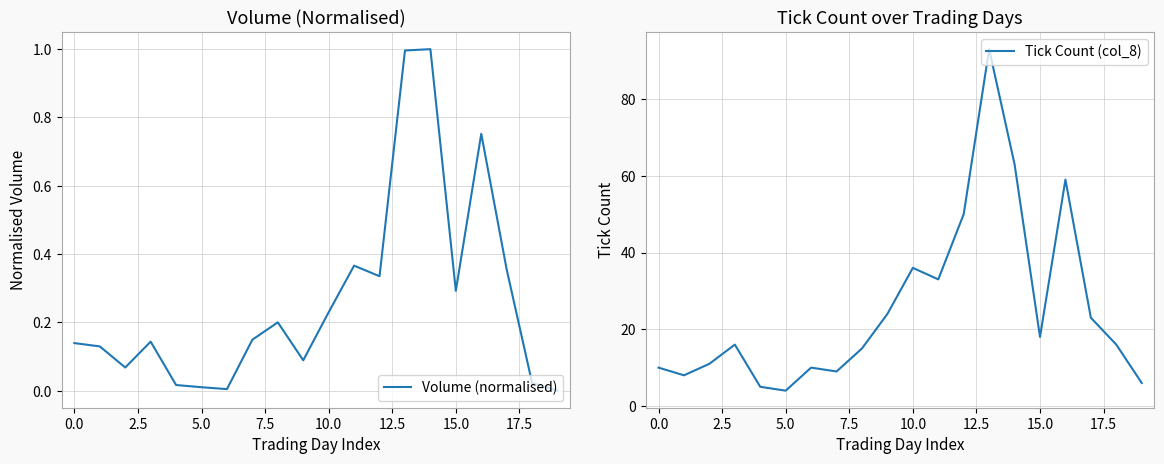

At which label does Tick Count (col_8) reach its minimum?

5.0